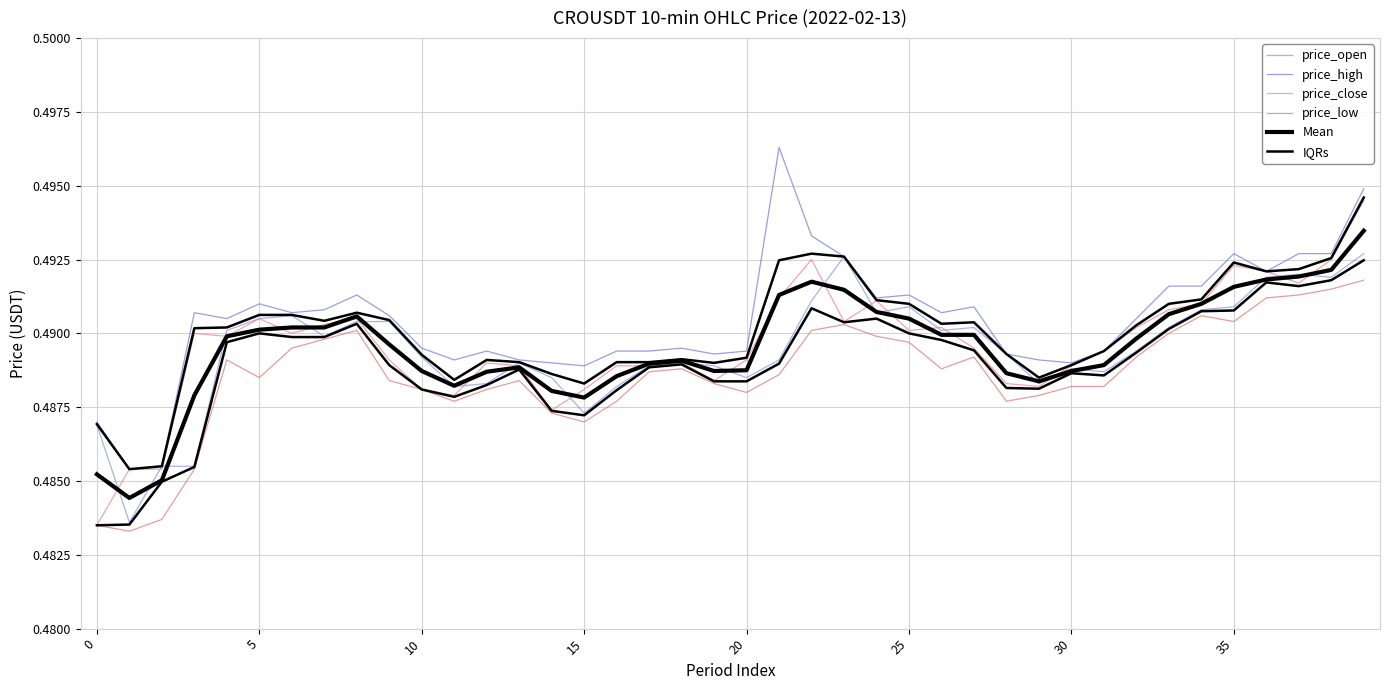

What is the average value of the price_open series?

0.5